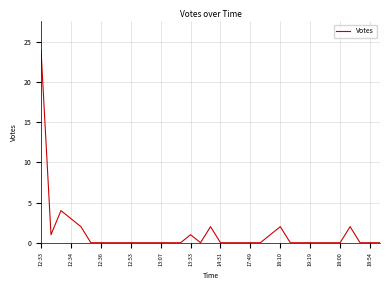

What is the greatest value displayed?

24